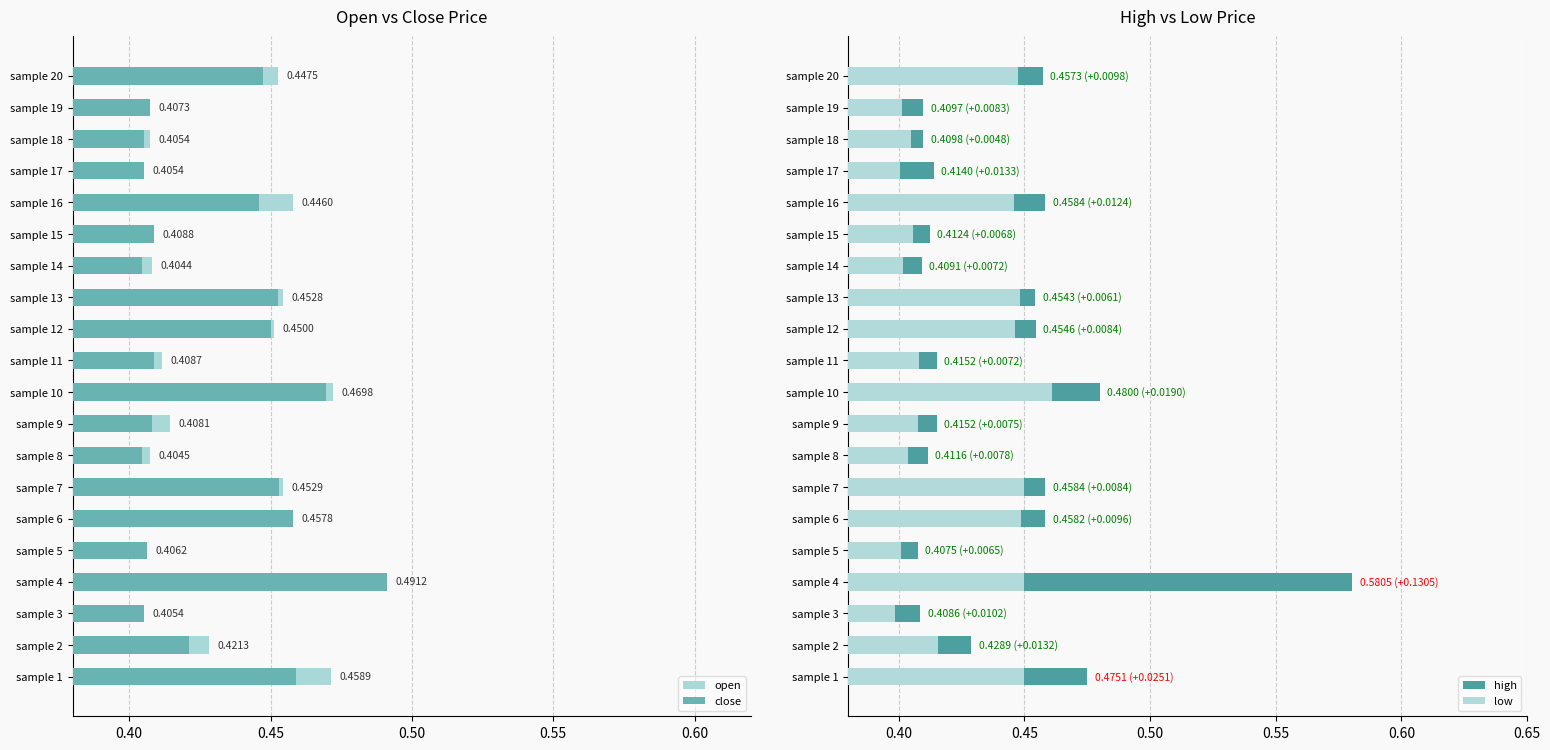

What is the average value of the low series?

0.4